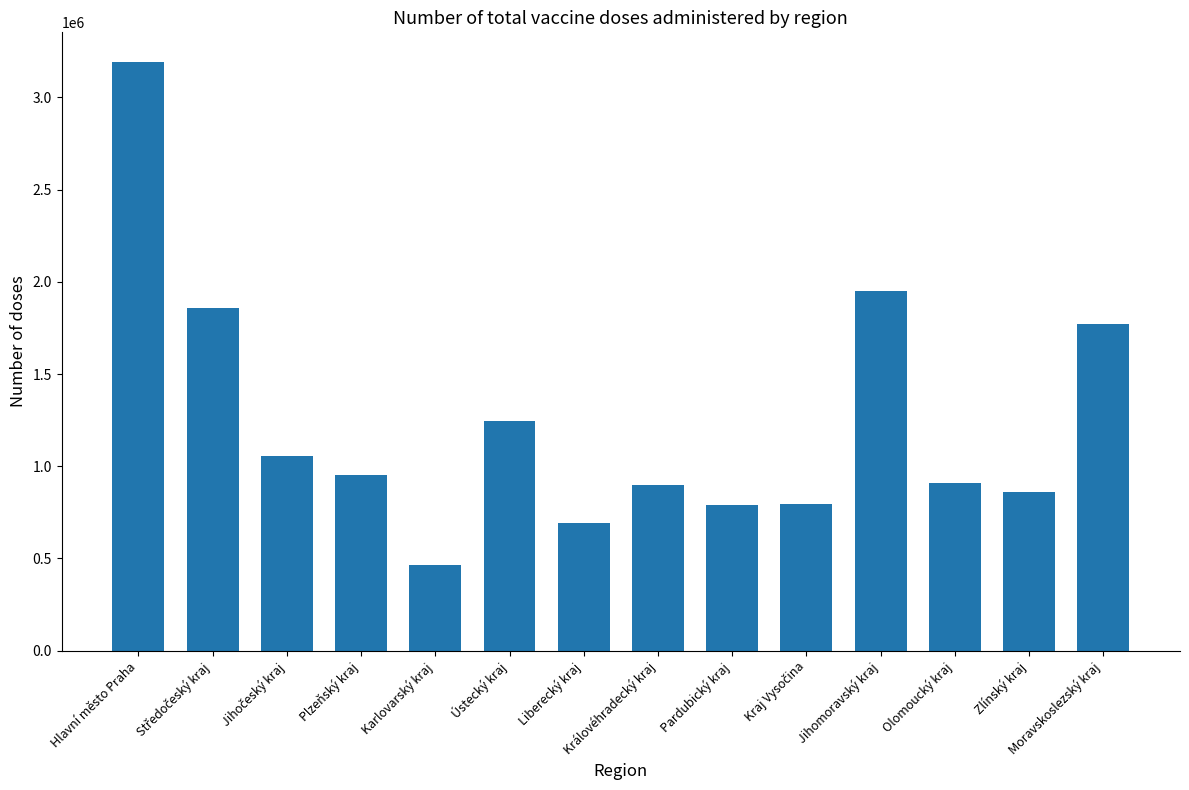

Are the bars horizontal?

No